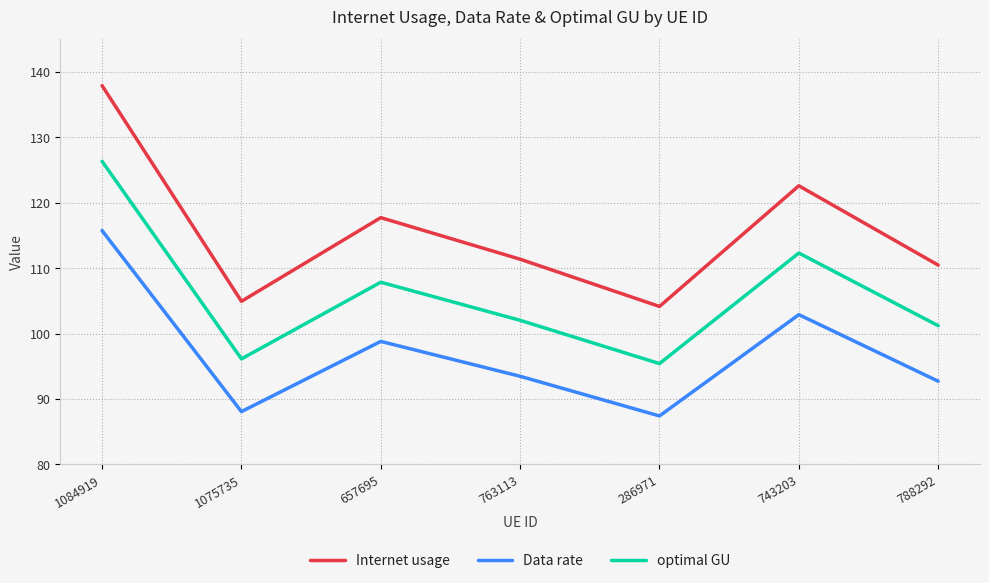

Which series has the largest range (max minus min)?

Internet usage